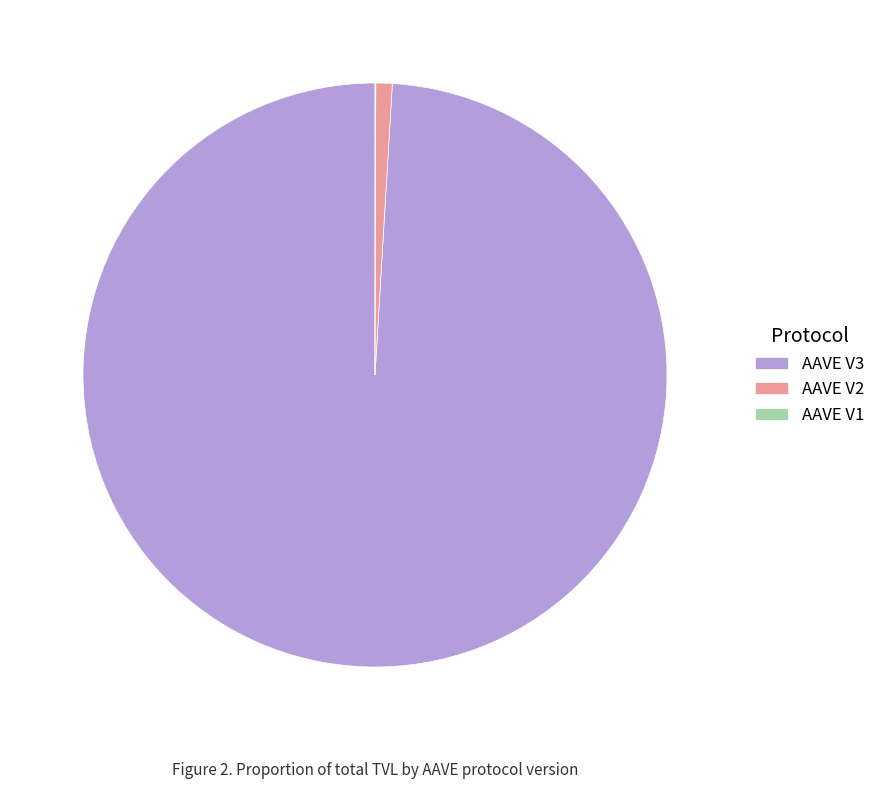

Is the sum of AAVE V3 and AAVE V2 greater than half?

Yes